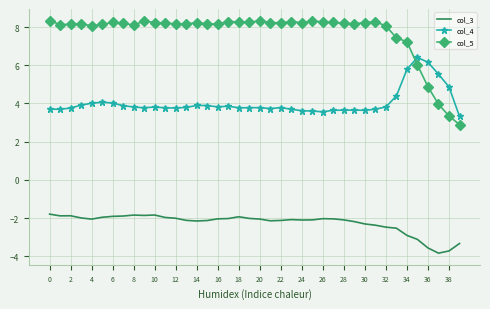

What is the minimum value shown in the chart?

-3.8